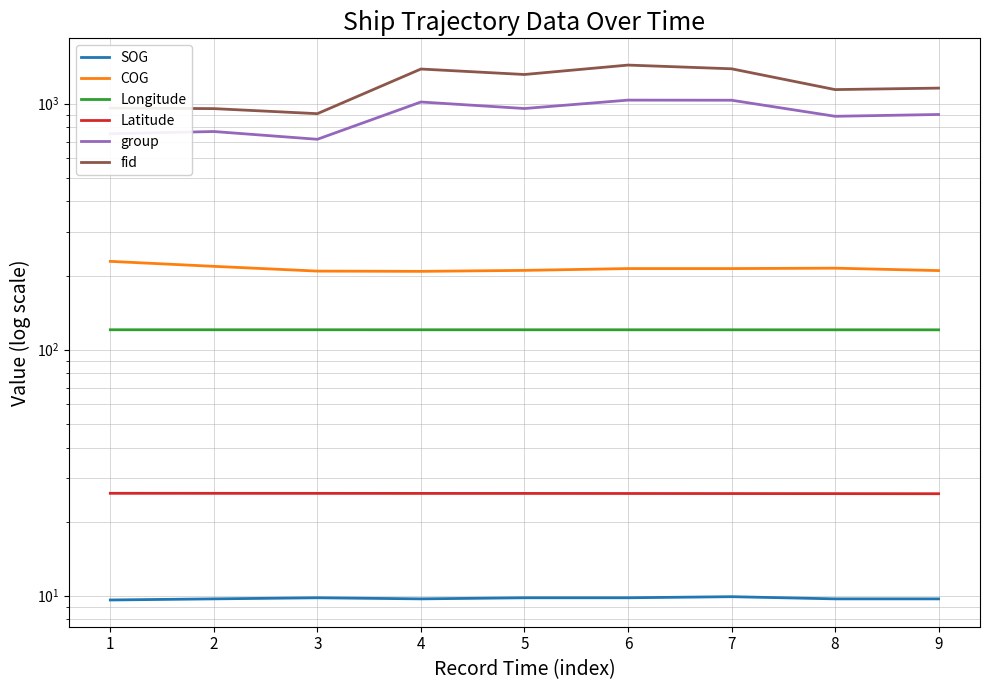

True or false: Longitude and SOG cross at least once.

False